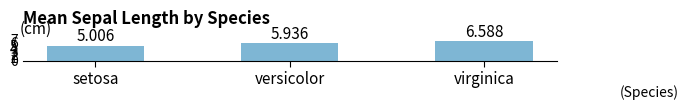

How many categories are shown in the chart?

3